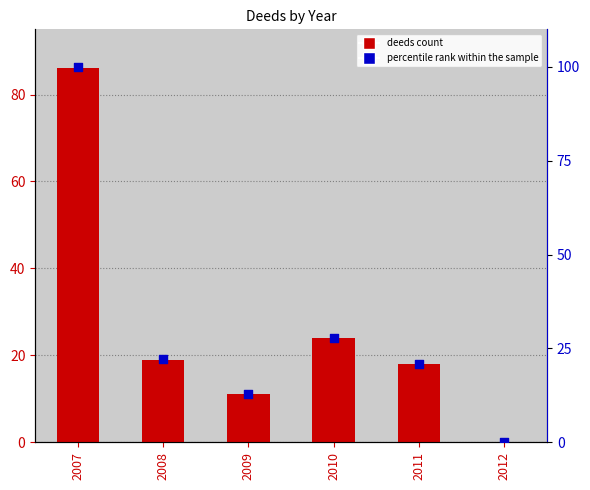

What are all the series names shown in the legend?

deeds, percentile rank